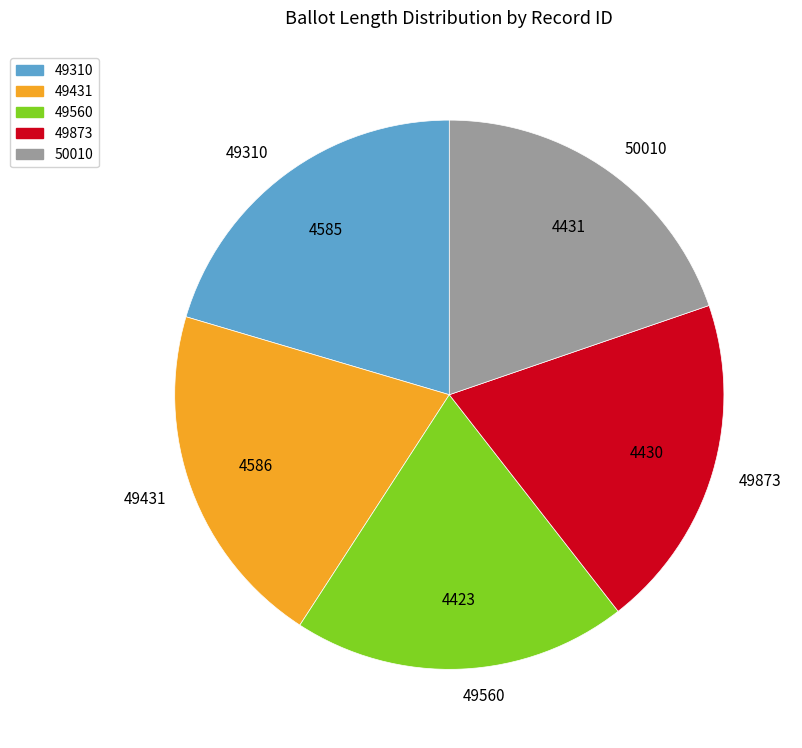

True or false: 49431 accounts for 20% of the total.

True